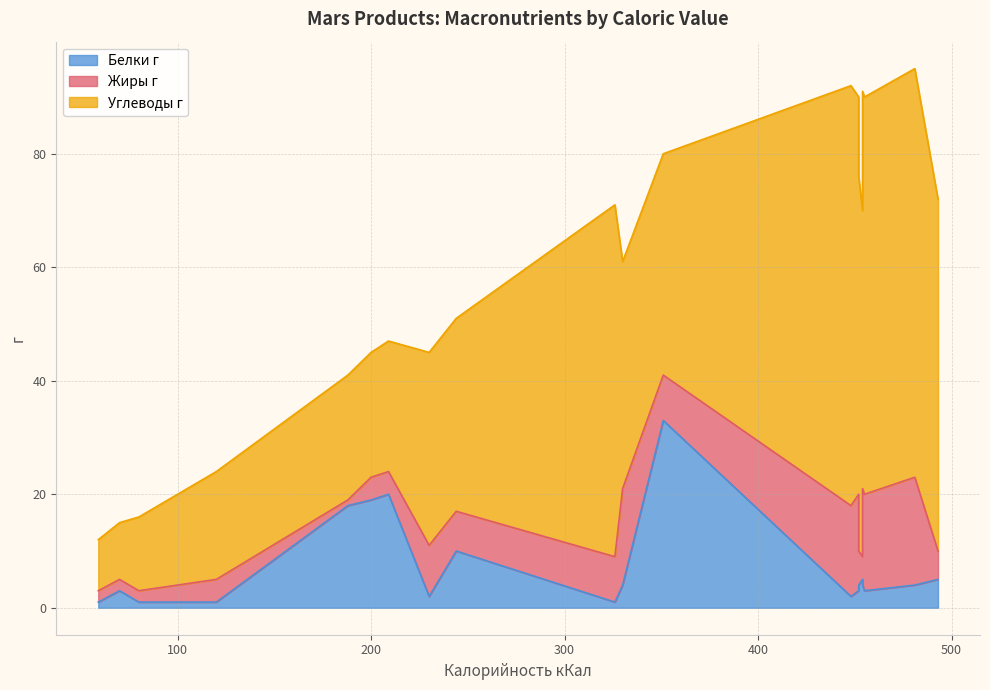

What is the minimum value for Жиры г?

1